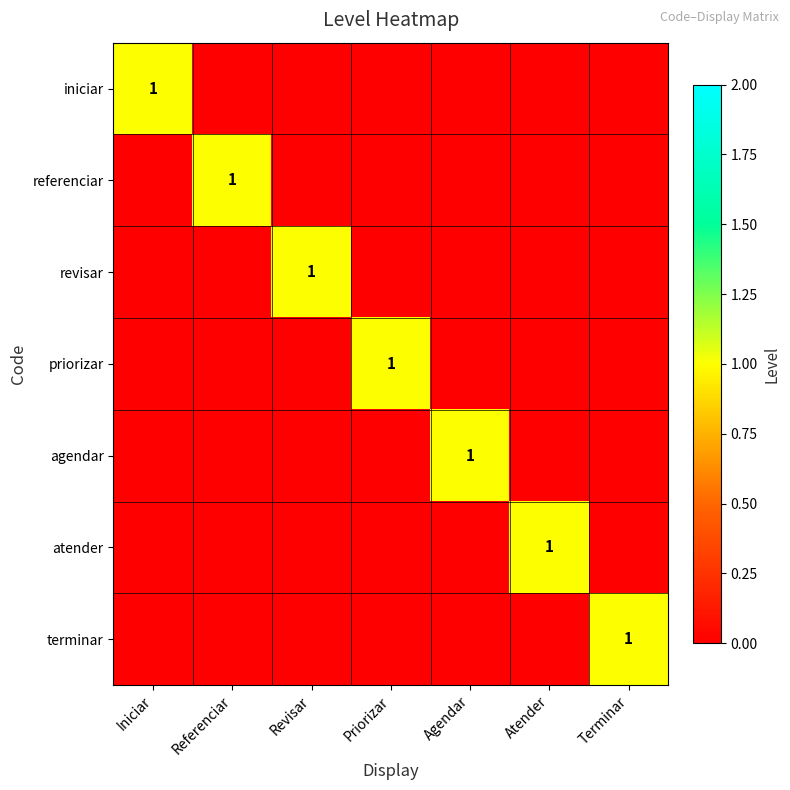

At how many categories does at least one series exceed 0?

7